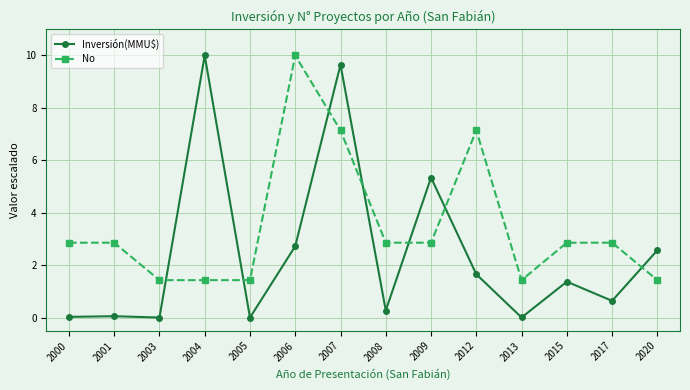

Which series has the widest spread of values?

Inversión(MMU$)